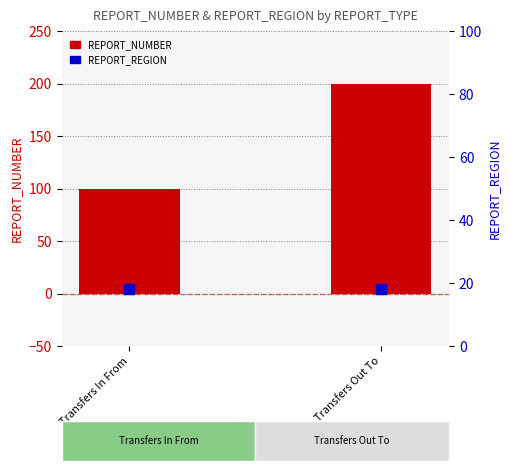

Which series has the largest total across all categories?

REPORT_NUMBER